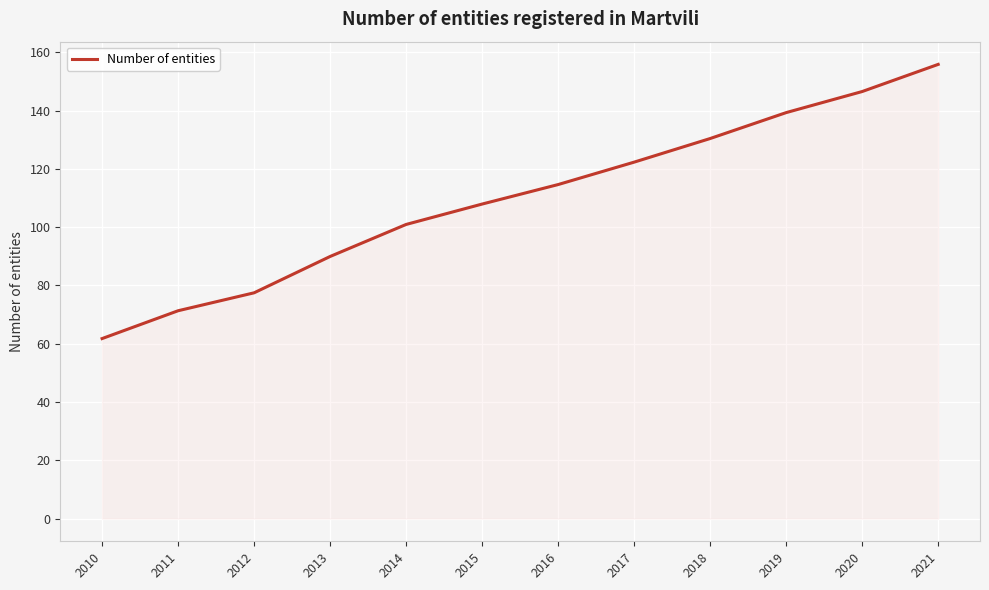

What is the change in value from 2013 to 2021?

+65.9